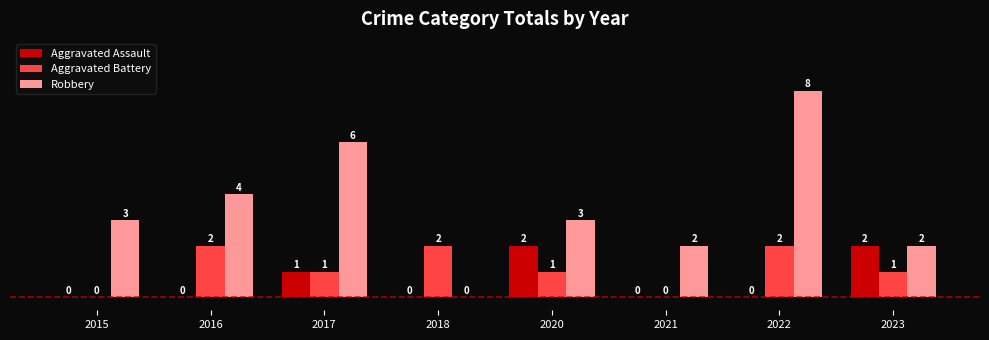

What is the highest value of the Robbery series?

8